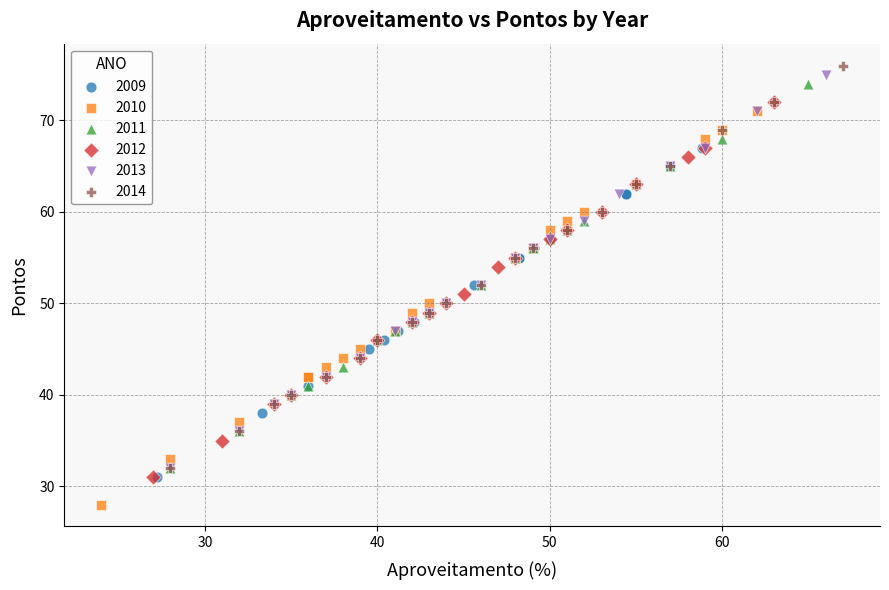

Which series contains the lowest Y value?

2010